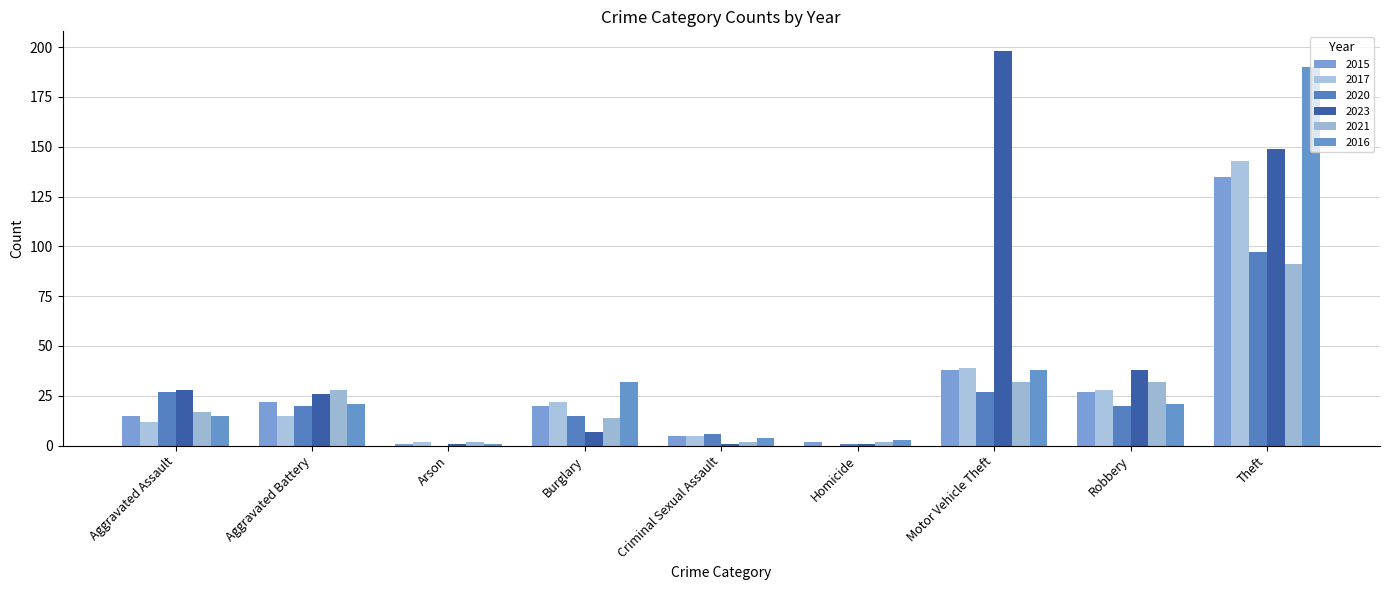

Count the number of categories in the chart.

9